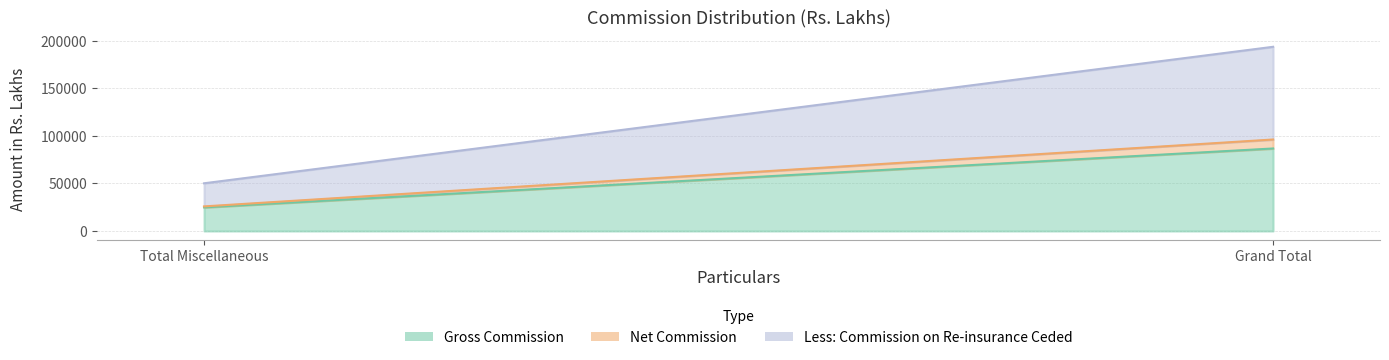

True or false: Less: Commission on Re-insurance Ceded has a value of 97310 at Grand Total.

True